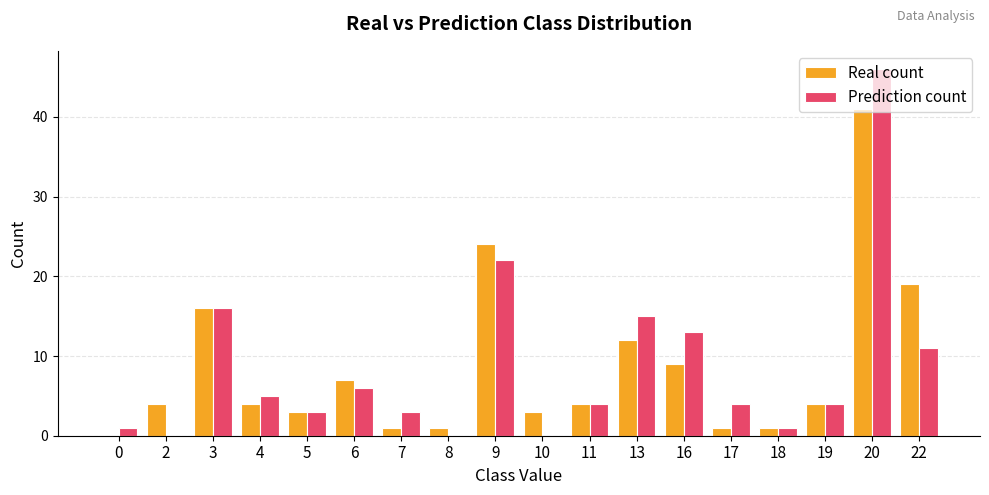

The value of Prediction count at 22 is 11. True or false?

True